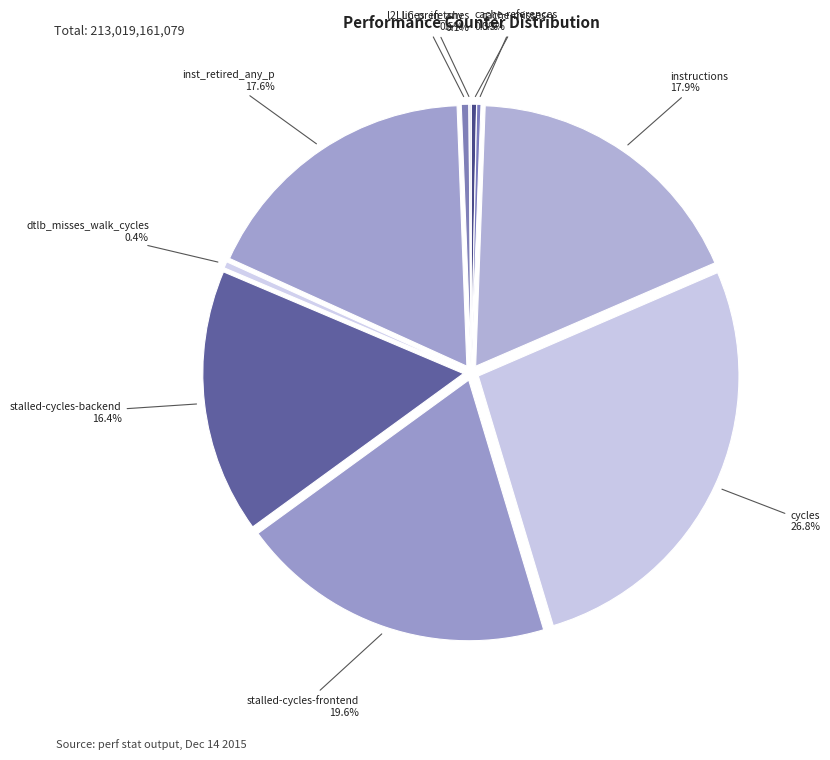

Rank the categories by value from highest to lowest.

cycles, stalled-cycles-frontend, instructions, inst_retired_any_p, stalled-cycles-backend, l2_lines_in_any, dtlb_misses_walk_cycles, cache-references, cache-misses, LLC-prefetches